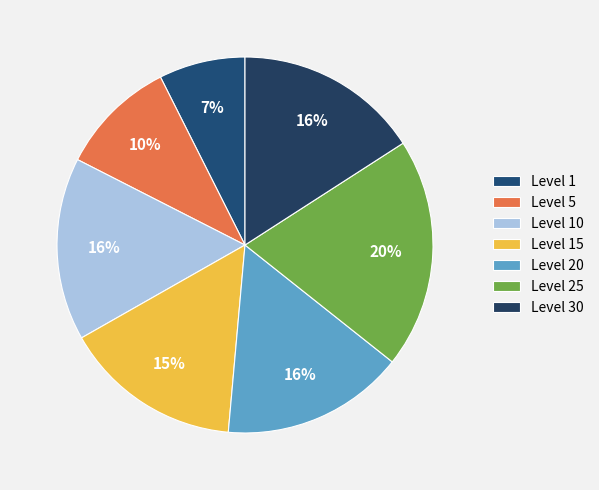

Count the number of slices in the pie.

7